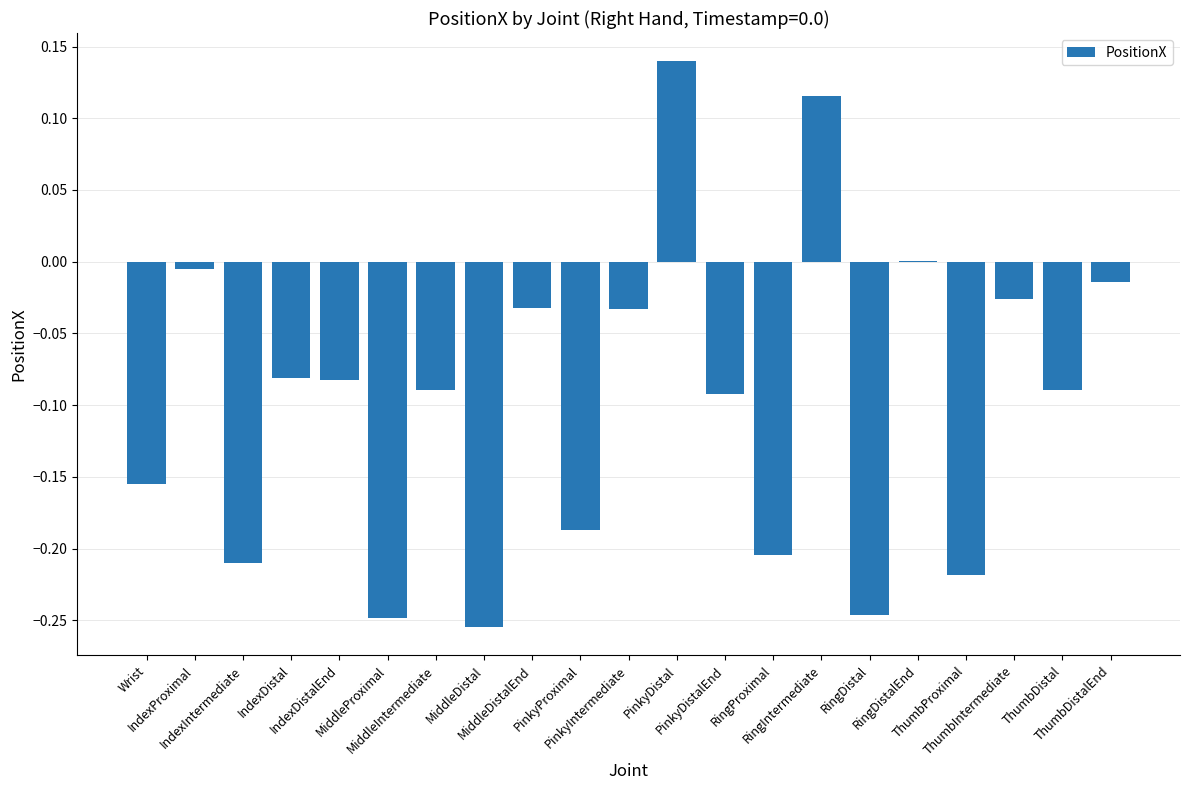

What is the sum of all values?

-2.0